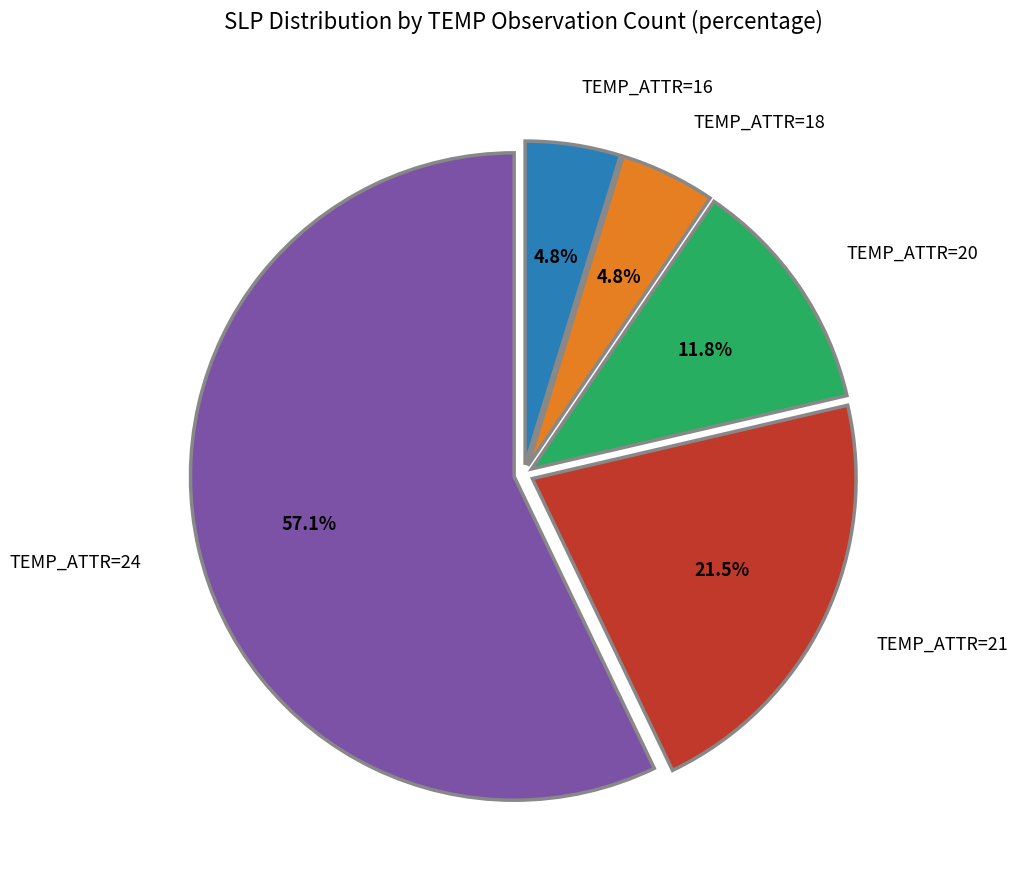

Does TEMP_ATTR=24 represent more than half of the total?

Yes